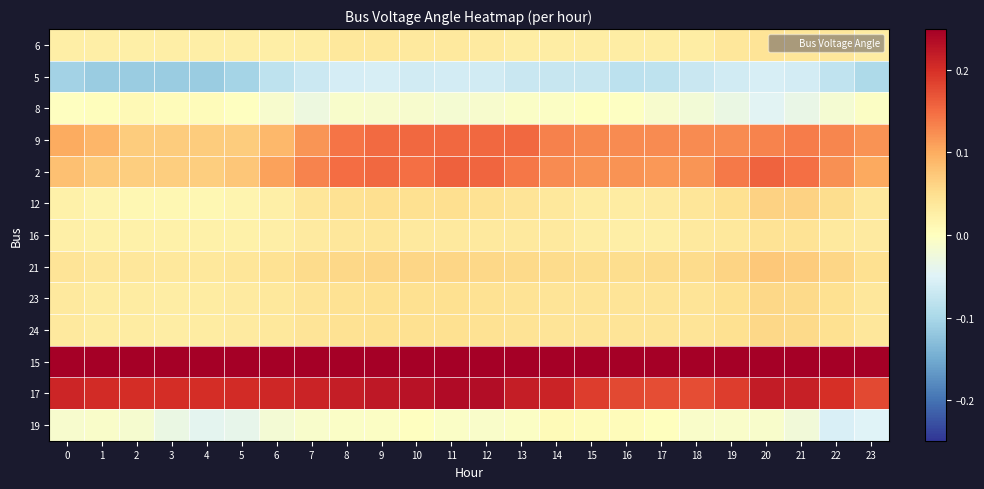

What is the smallest value displayed?

-0.1